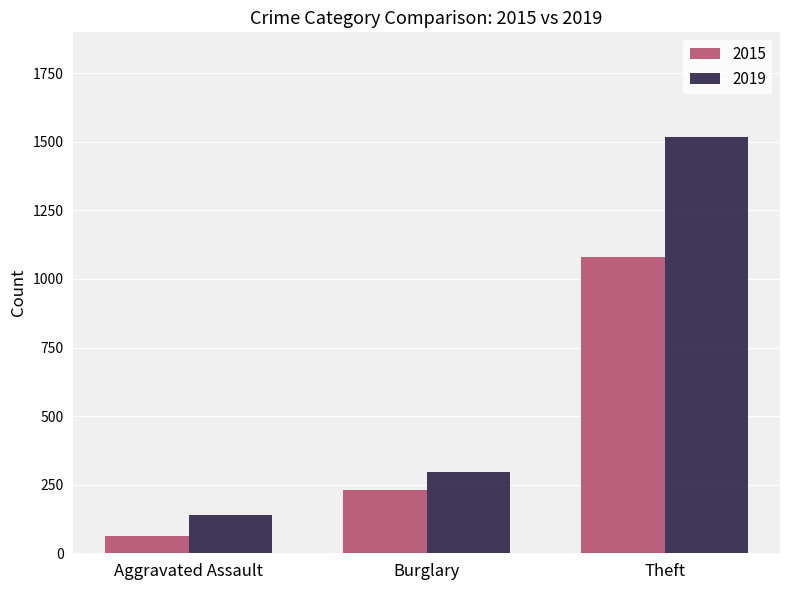

Reading left to right, what are all the values shown in this chart?

2015: Aggravated Assault=64	Burglary=230	Theft=1080
2019: Aggravated Assault=138	Burglary=298	Theft=1519